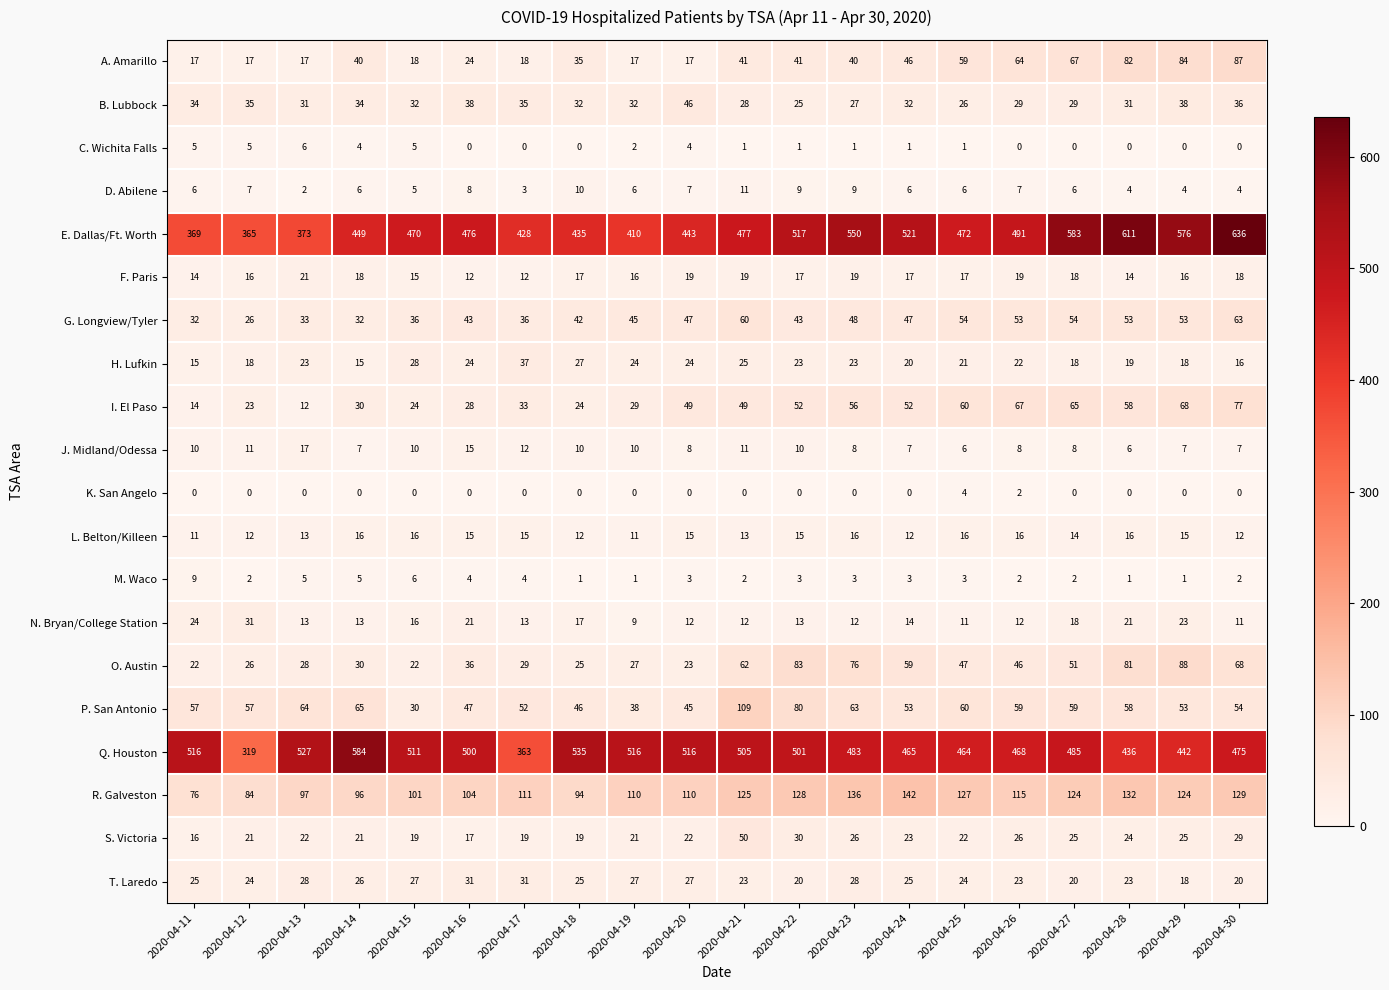

What is the difference between the maximum and minimum values in the J. Midland/Odessa series?

11